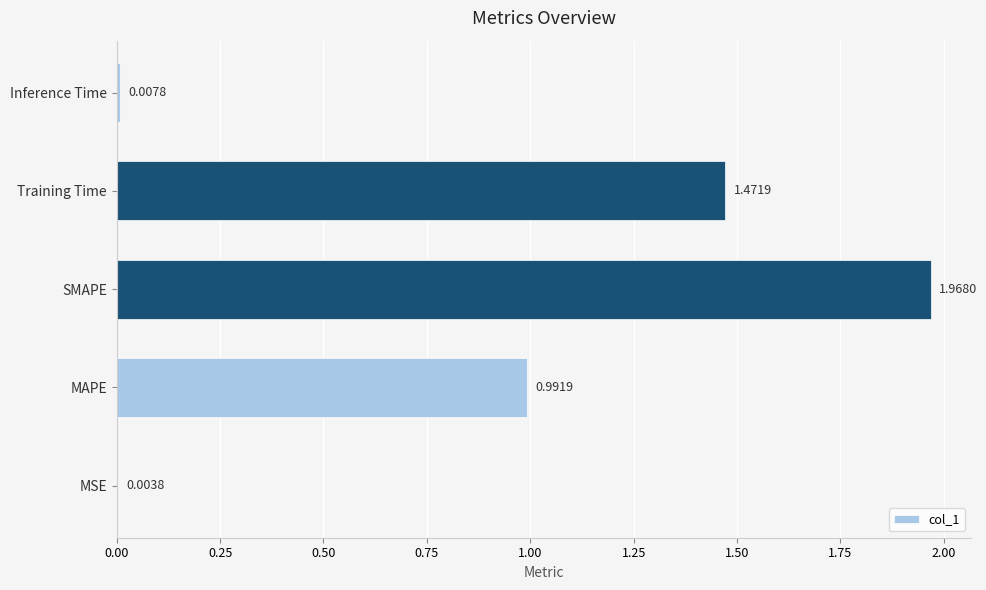

What is the sum of all values?

4.4